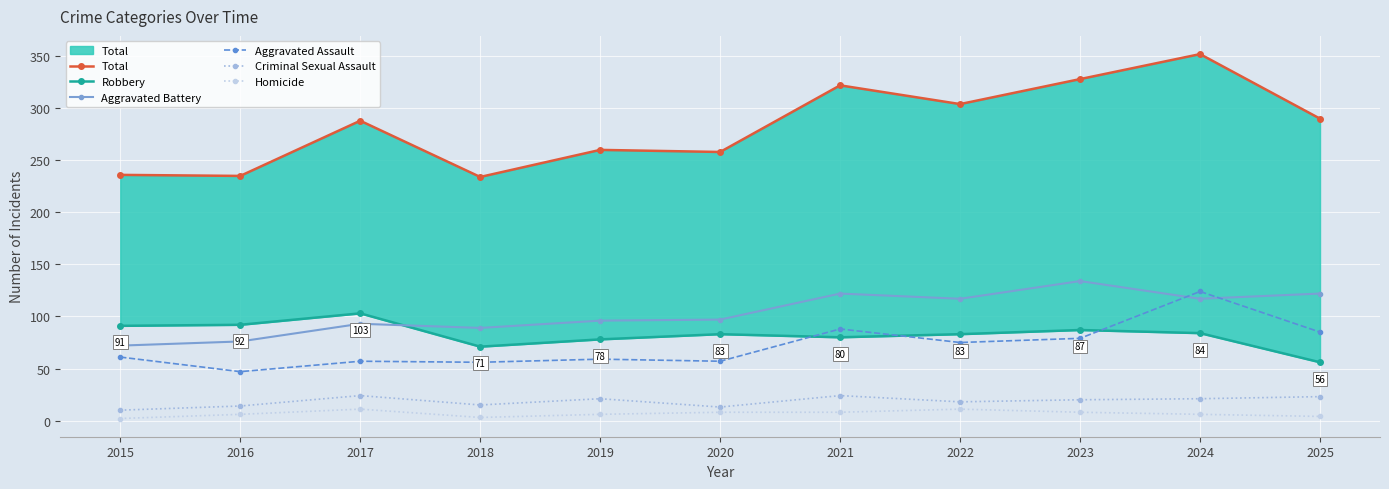

Which series has the largest total across all categories?

Total